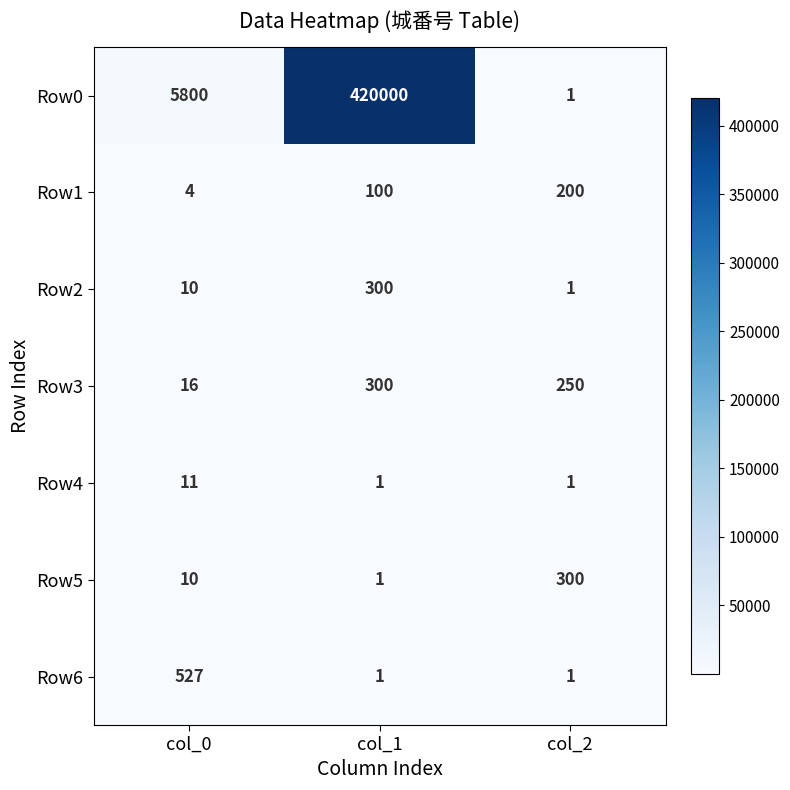

What is the approximate value of Row2 at col_0, to the nearest 10?

10